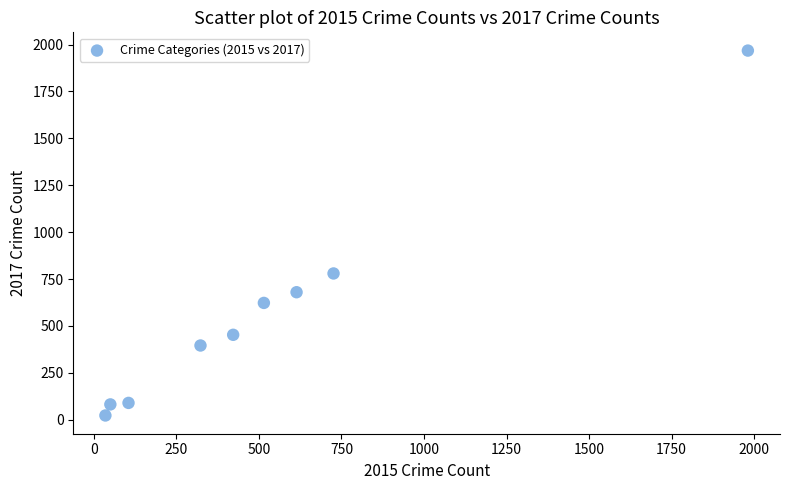

What Y value in the scatter plot is closest to 995?

780